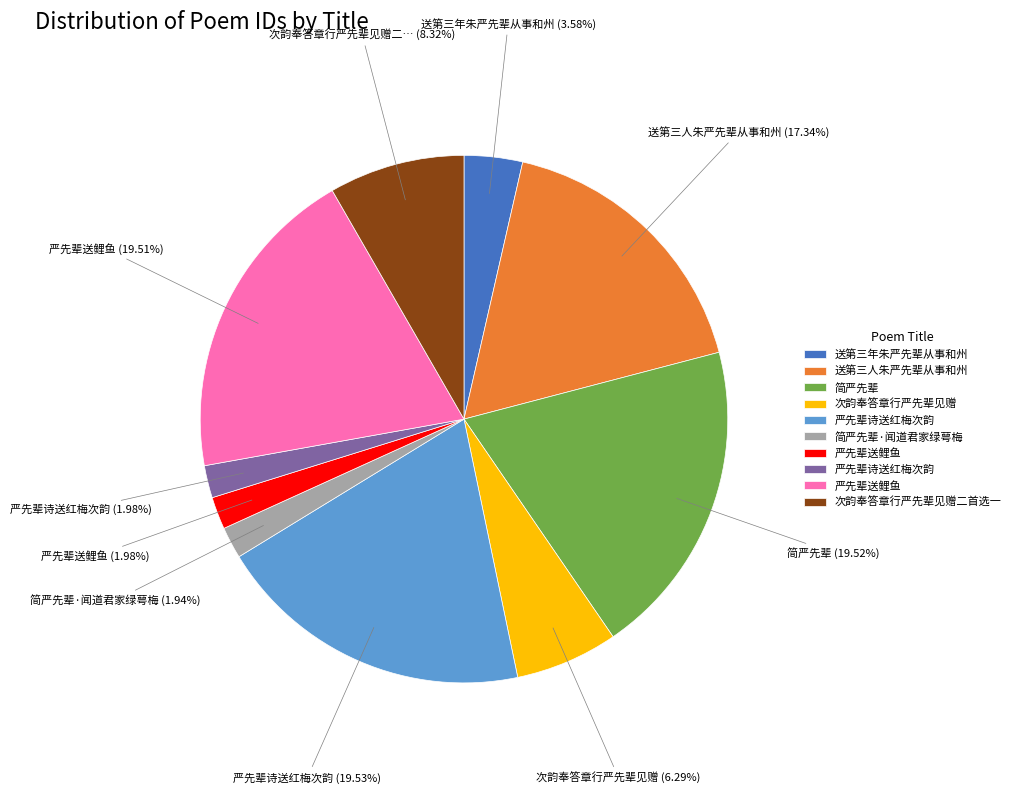

Does any single category account for the majority?

No